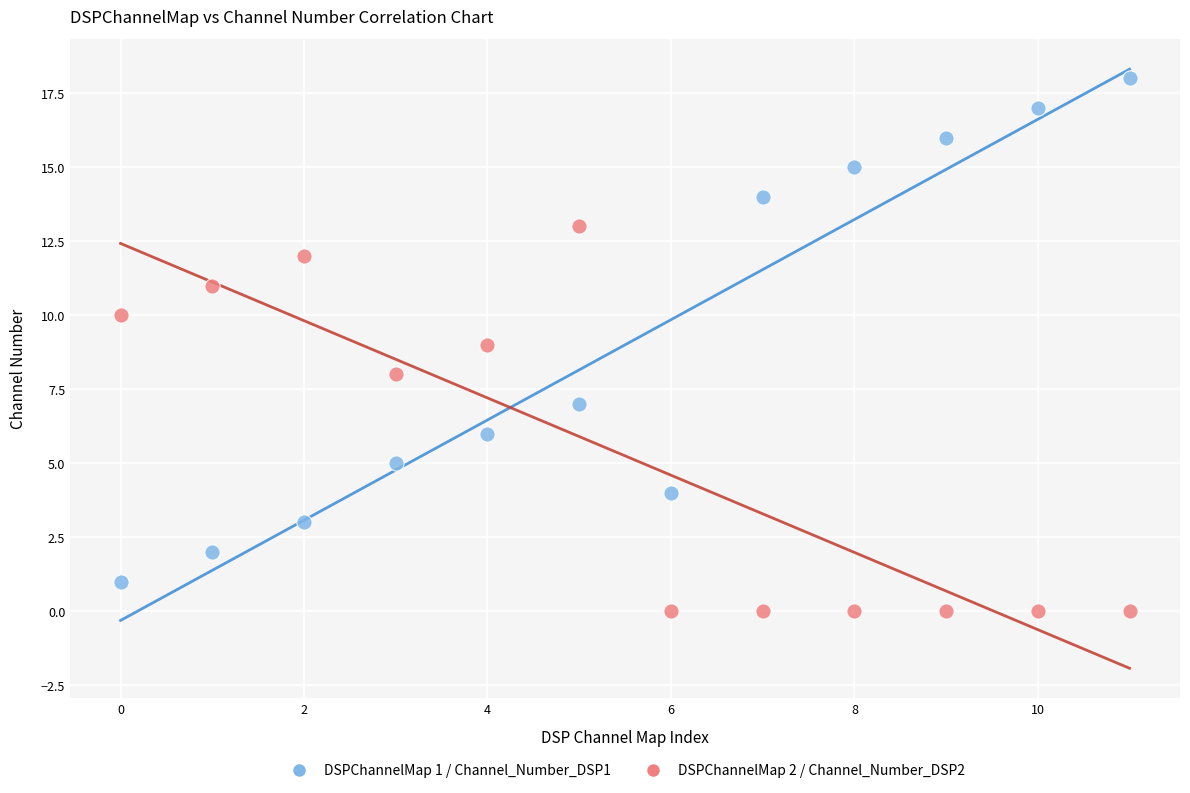

Which series contains the lowest Y value?

DSPChannelMap 2 / Channel_Number_DSP2